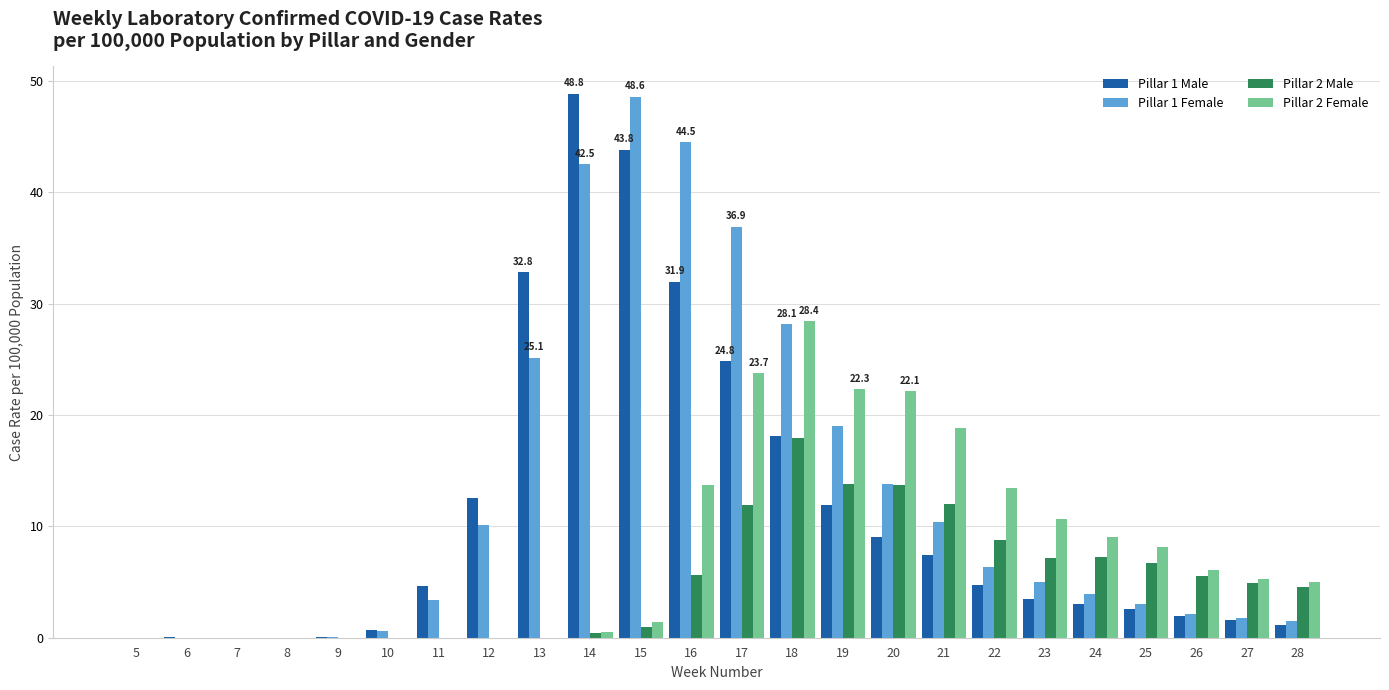

What is the sum of the Pillar 2 Male values at 17 and 11?

11.9